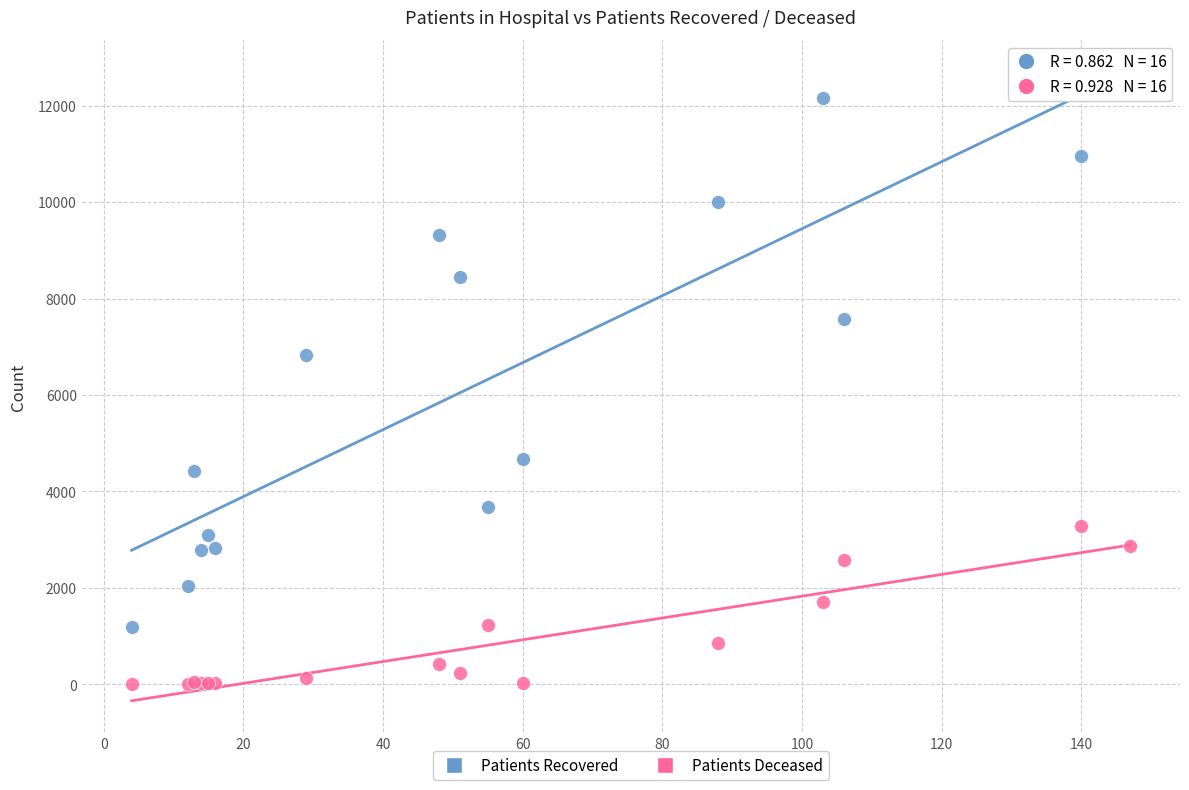

Across all series, what Y value is closest to 6305?

6826